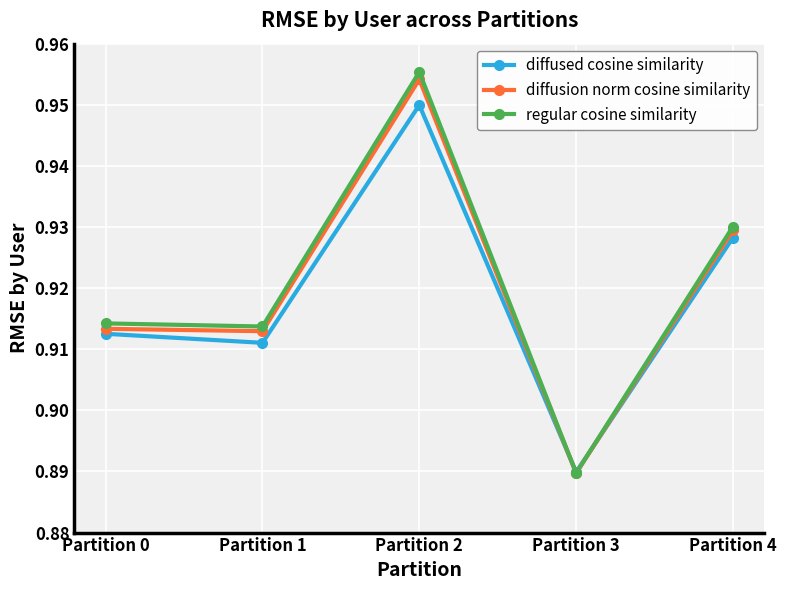

At which label is regular cosine similarity closest to 0?

Partition 3